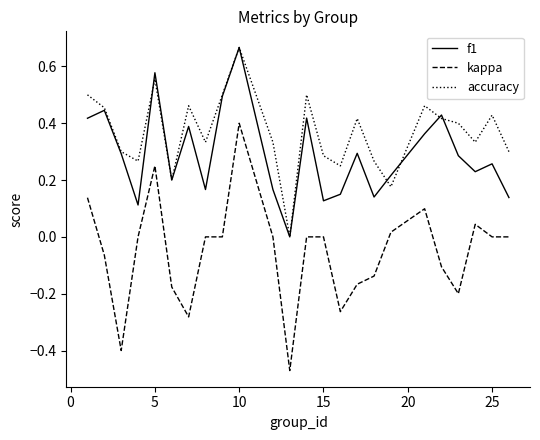

Rank the series by their average value, from highest to lowest.

accuracy, f1, kappa